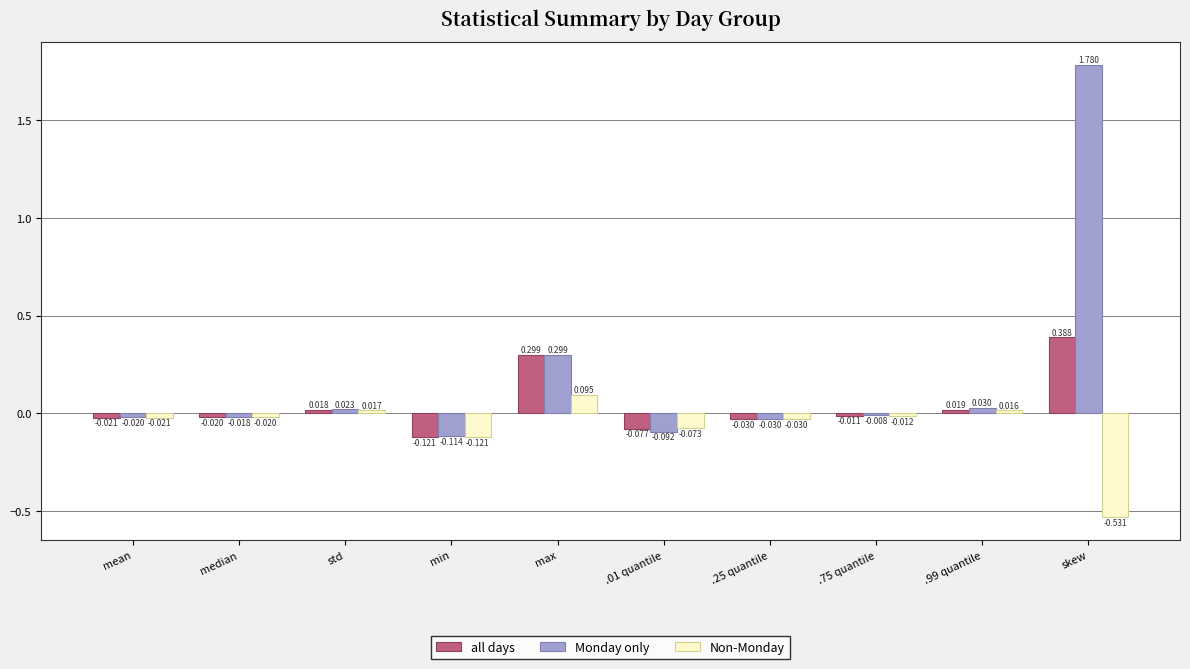

Which label corresponds to the smallest value in the chart?

skew